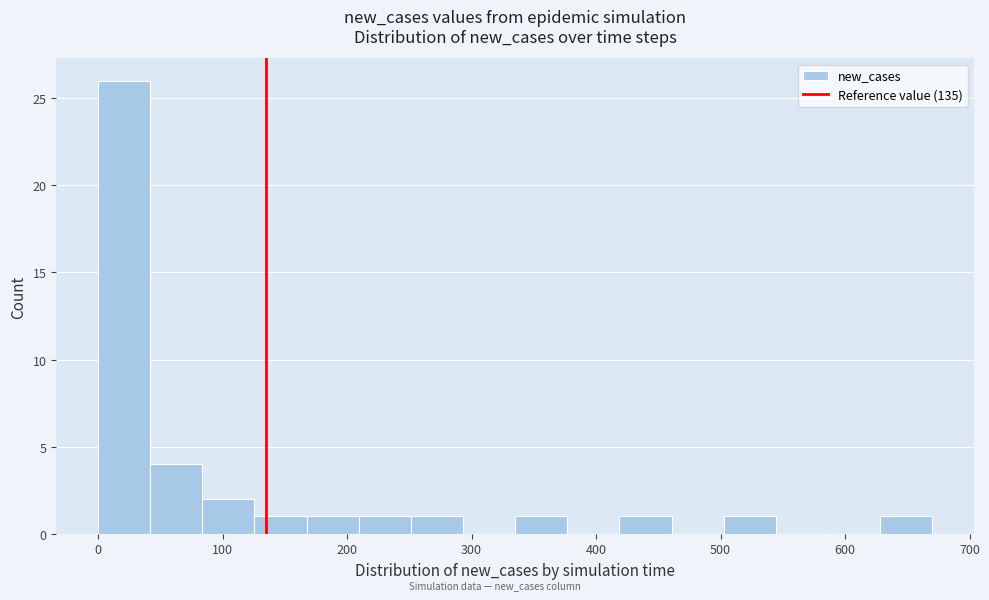

Reading left to right, transcribe this chart: for each bar, give the range it covers on the x-axis and its height. Neither the bar edges nor the heights are printed on the chart, so give them approximately, as read against the axes.

0 to 40: 26
40 to 80: 4
80 to 130: 2
130 to 170: 1
170 to 210: 1
210 to 250: 1
250 to 290: 1
290 to 340: 0
340 to 380: 1
380 to 420: 0
420 to 460: 1
460 to 500: 0
500 to 540: 1
540 to 590: 0
590 to 630: 0
630 to 670: 1